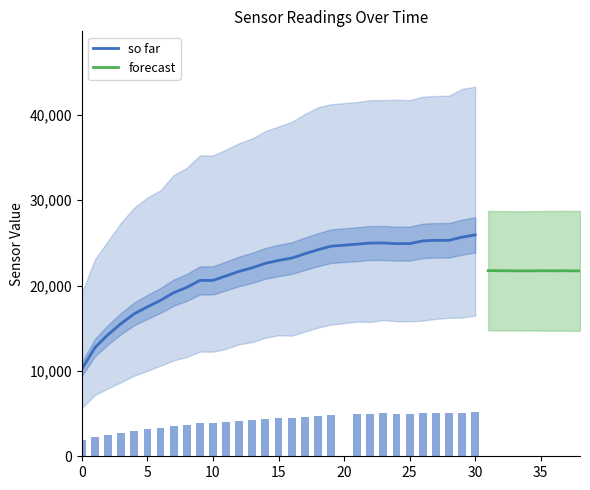

True or false: ENS160_R0 has a value of 67658 at 22.

False